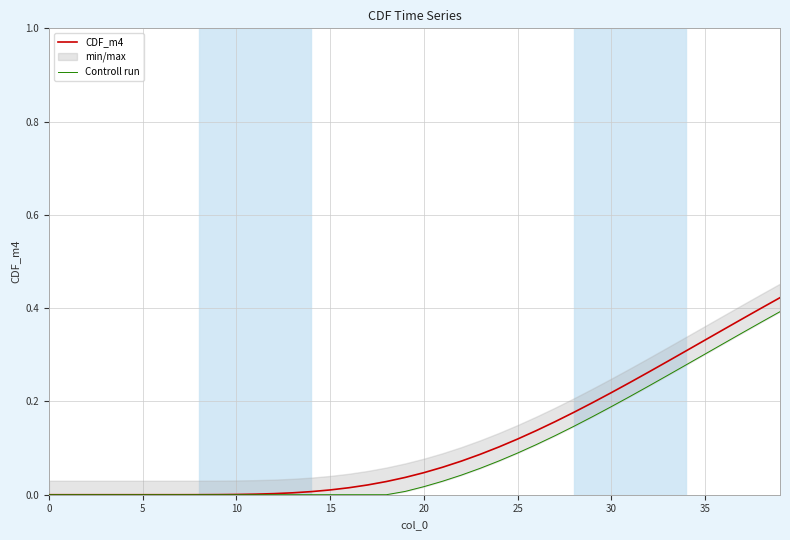

Between 28 and 37, which is larger?

37